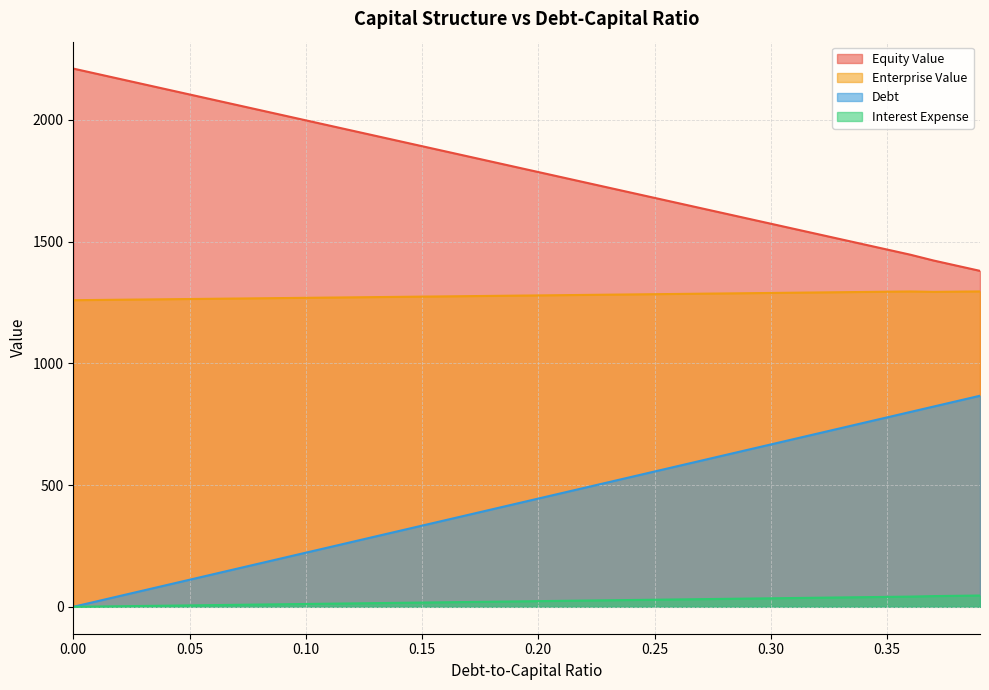

How many lines are shown in the chart?

4